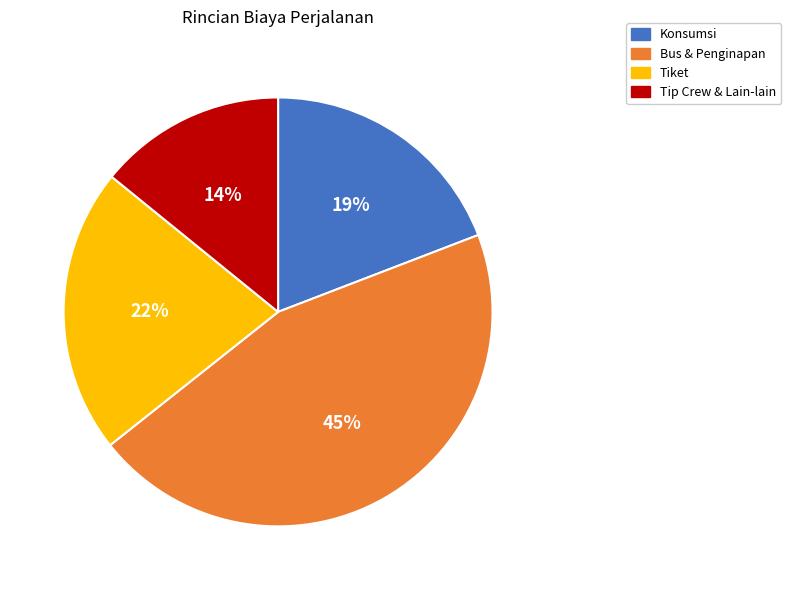

How many segments does this pie chart have?

4